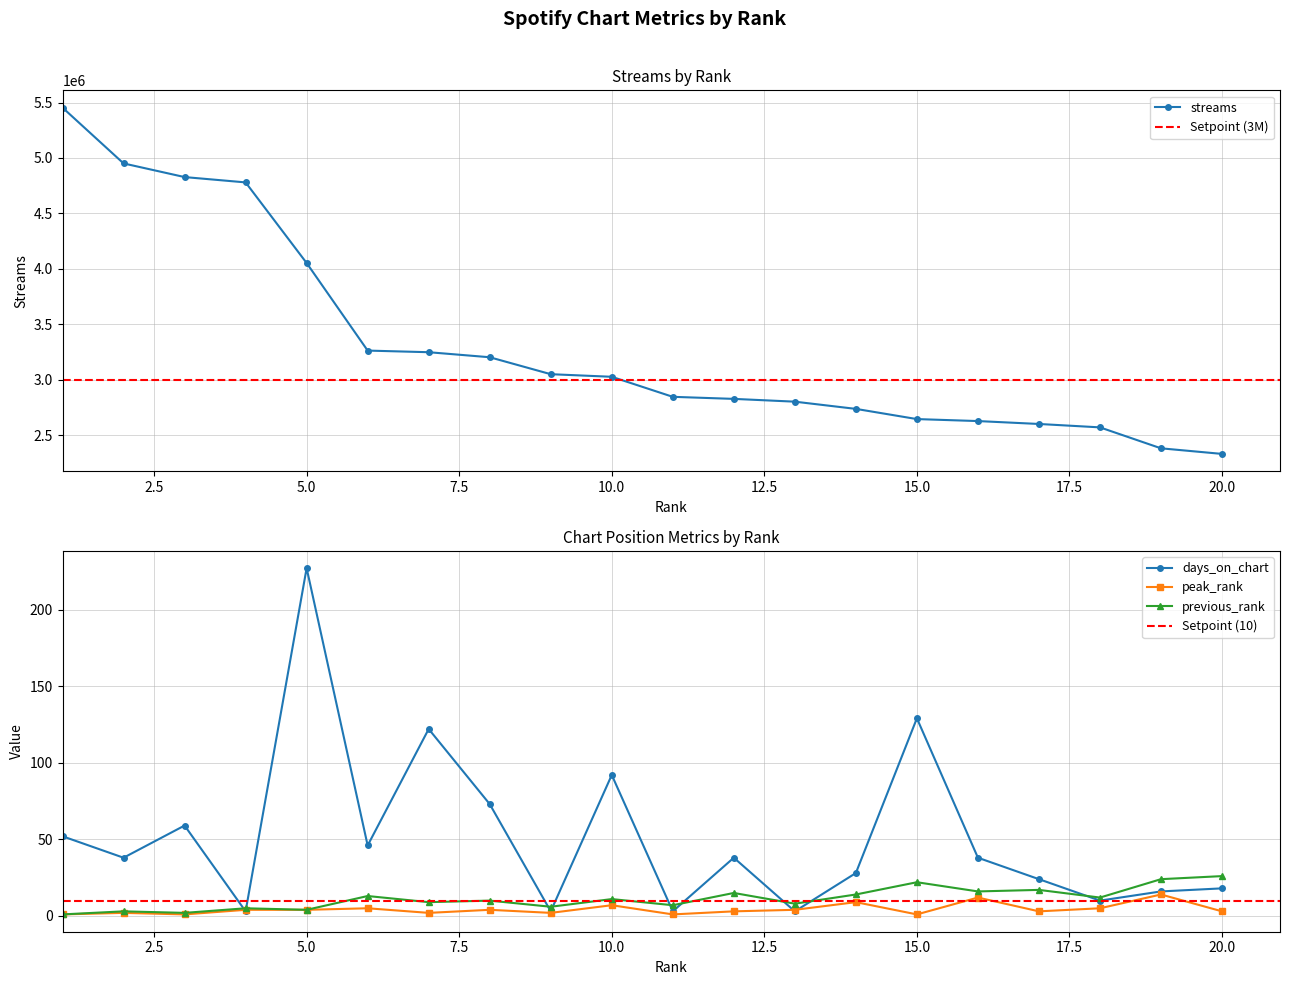

What is the total value across all series at 6?

3263402